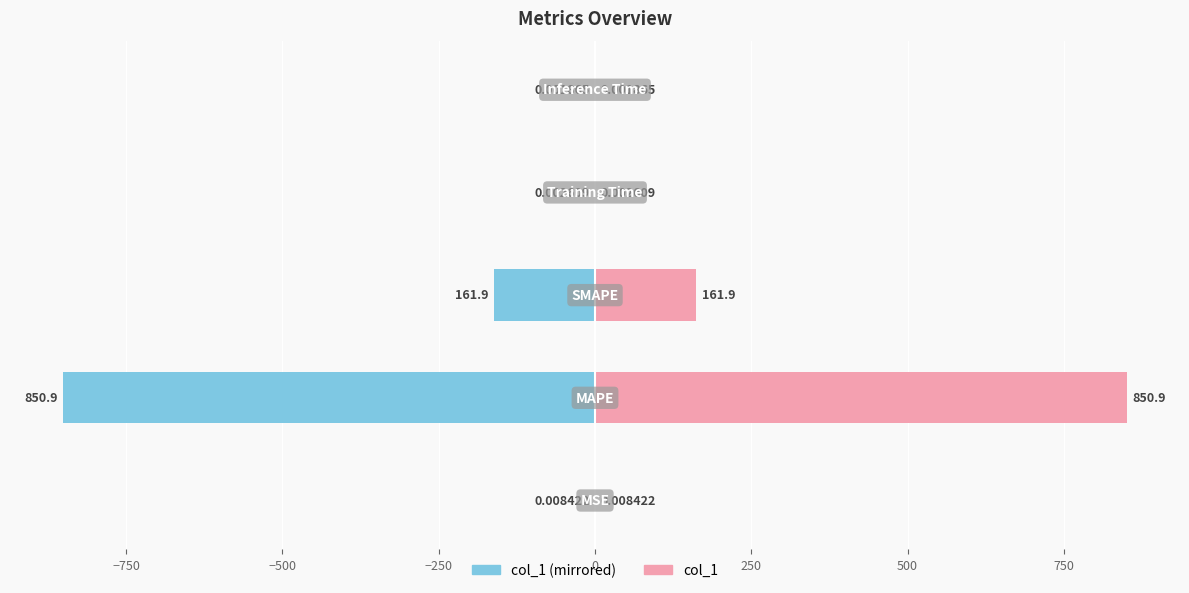

What is the difference between the second highest and second lowest values in the Left (col_1 mirrored) series?

161.9